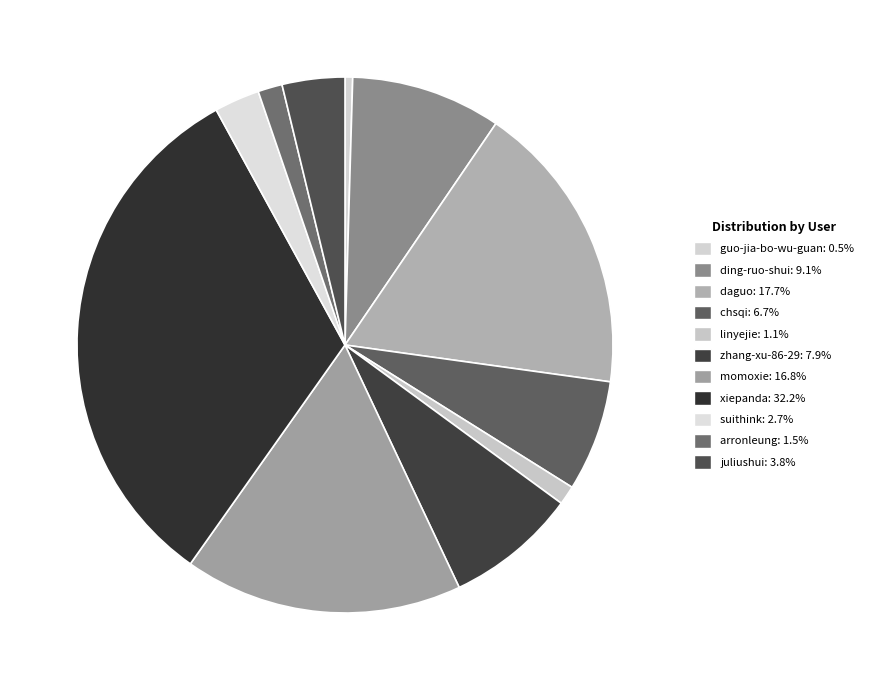

How many slices are in this pie chart?

11